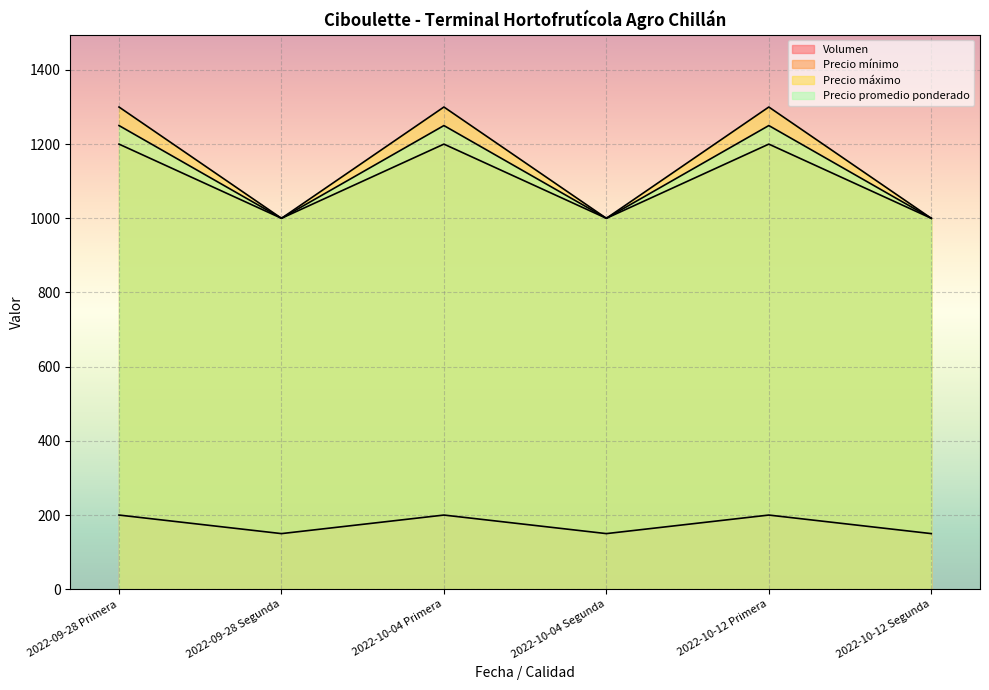

How many lines are shown in the chart?

4